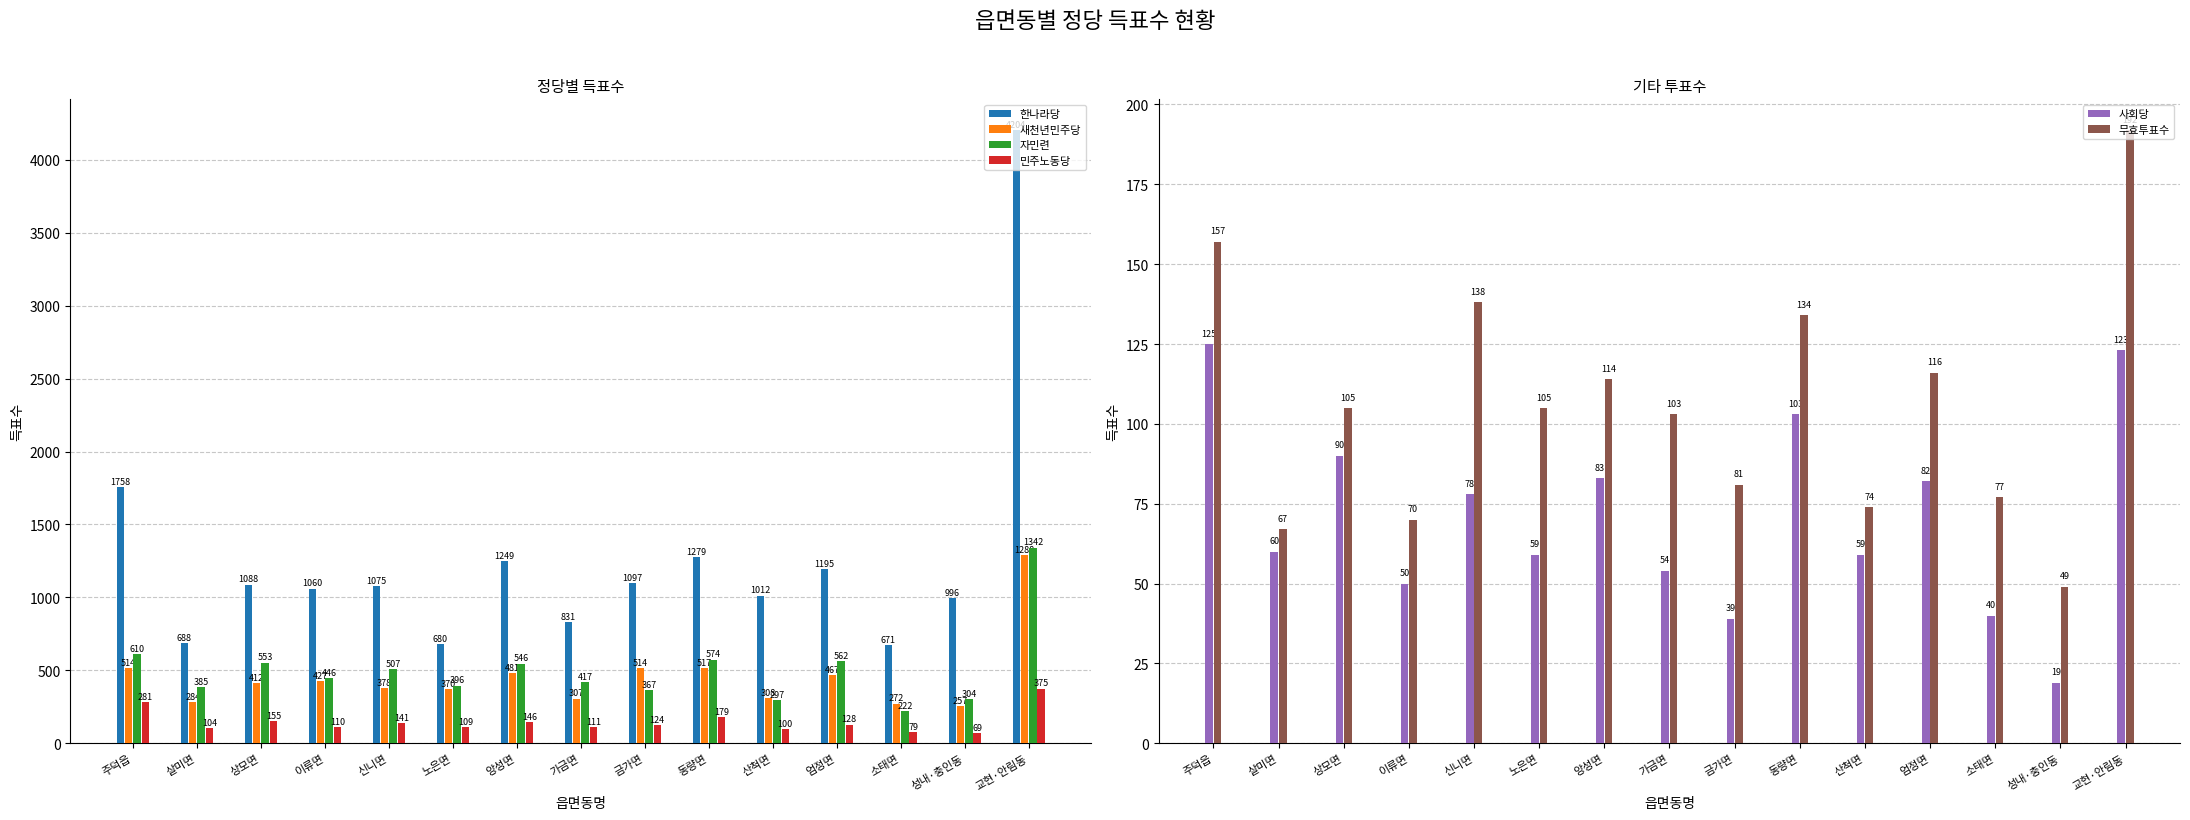

What are all the series names shown in the legend?

한나라당, 새천년민주당, 자민련, 민주노동당, 사회당, 무효투표수